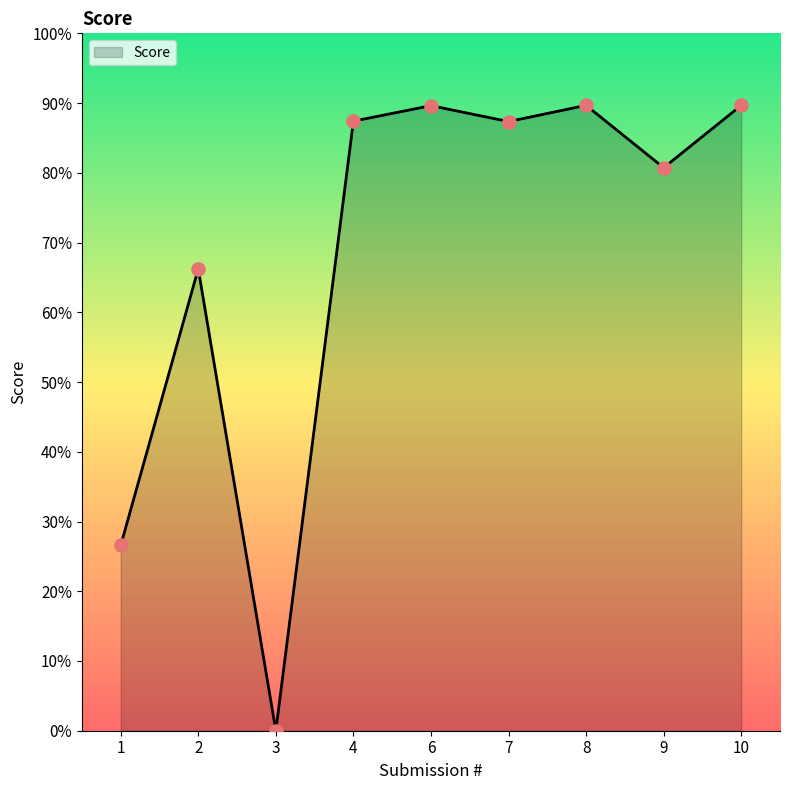

What is the ratio of the value at 9 to the value at 10?

0.9